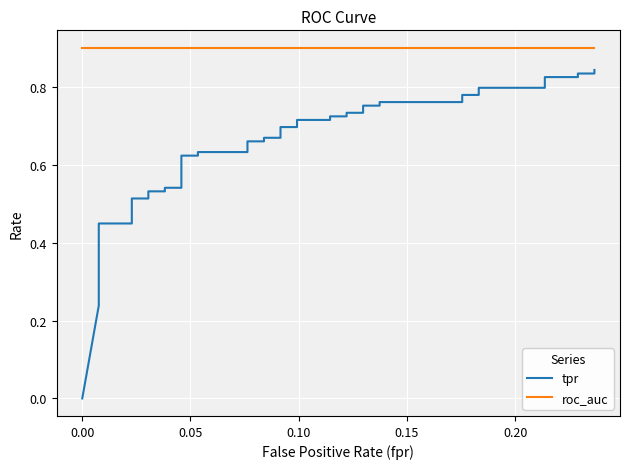

Reading right to left, what are all the values shown in this chart?

tpr: 0.8	0.8	0.8	0.8	0.8	0.8	0.8	0.8	0.8	0.8	0.8	0.8	0.8	0.7	0.7	0.7	0.7	0.7	0.7	0.7	0.7	0.7	0.7	0.7	0.7	0.6	0.6	0.6	0.6	0.5	0.5	0.5	0.5	0.5	0.5	0.4	0.4	0.3	0.2	0.0
roc_auc: 0.9	0.9	0.9	0.9	0.9	0.9	0.9	0.9	0.9	0.9	0.9	0.9	0.9	0.9	0.9	0.9	0.9	0.9	0.9	0.9	0.9	0.9	0.9	0.9	0.9	0.9	0.9	0.9	0.9	0.9	0.9	0.9	0.9	0.9	0.9	0.9	0.9	0.9	0.9	0.9